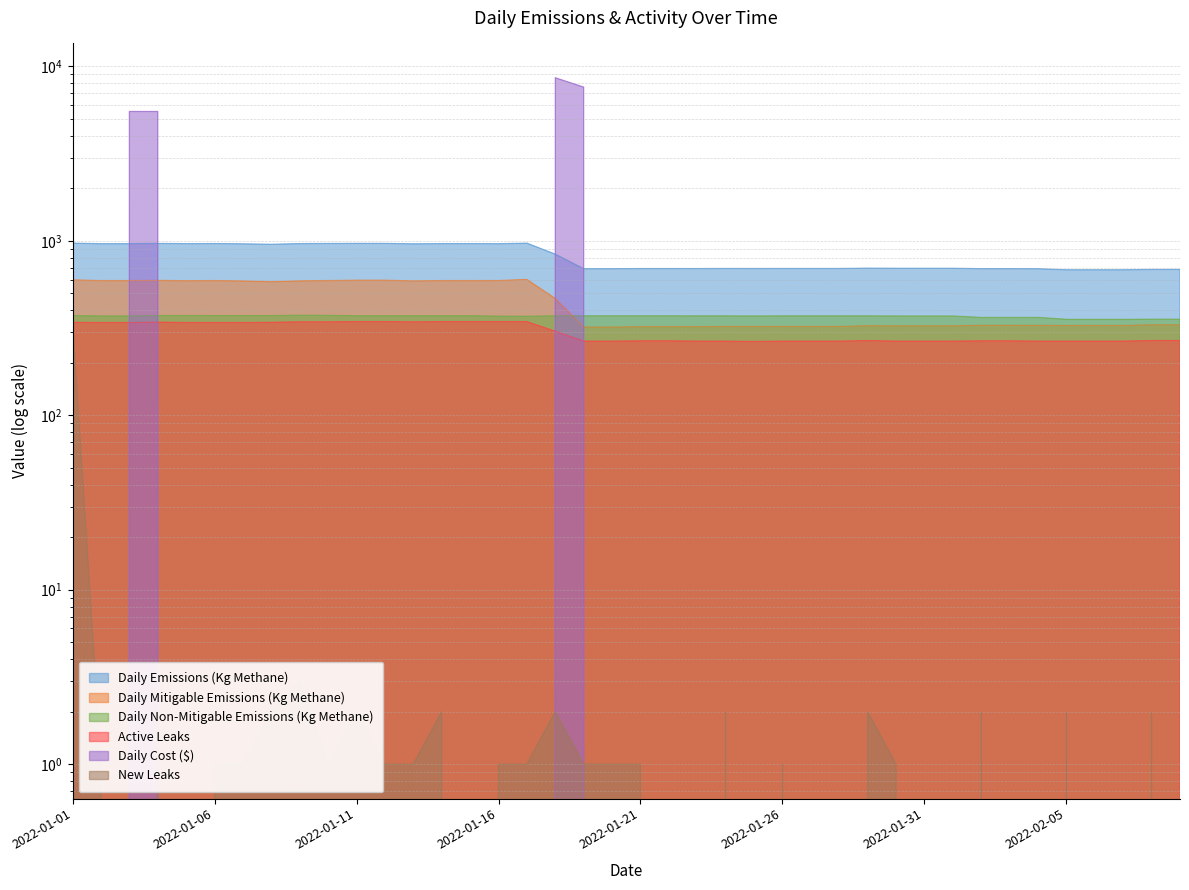

At which category does New Leaks reach its first local valley?

2022-01-03